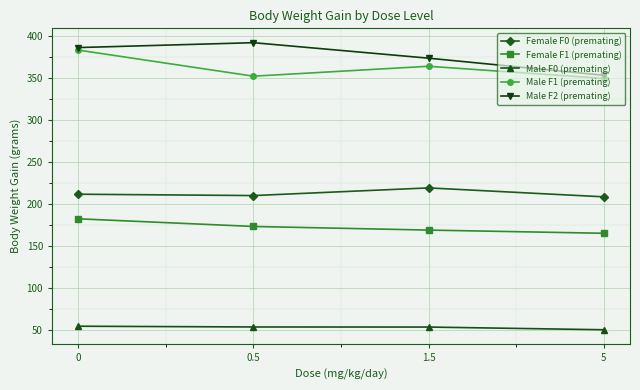

What are all the series names shown in the legend?

Female F0 (premating), Female F1 (premating), Male F0 (premating), Male F1 (premating), Male F2 (premating)